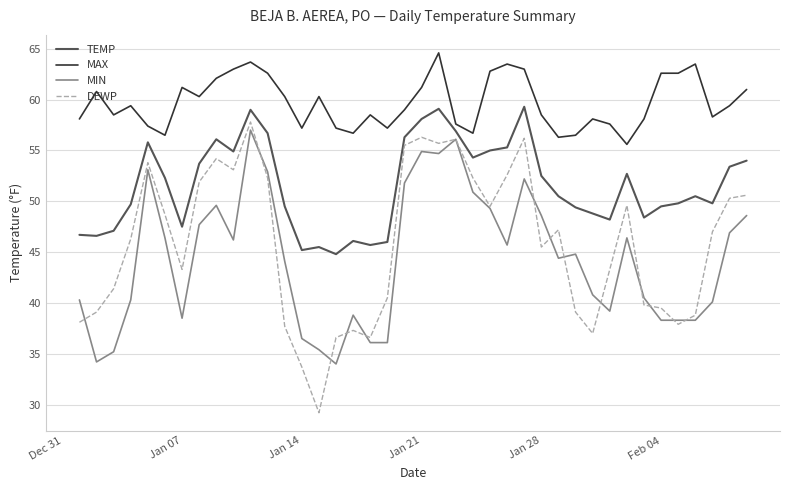

True or false: MIN and TEMP intersect in this chart.

False